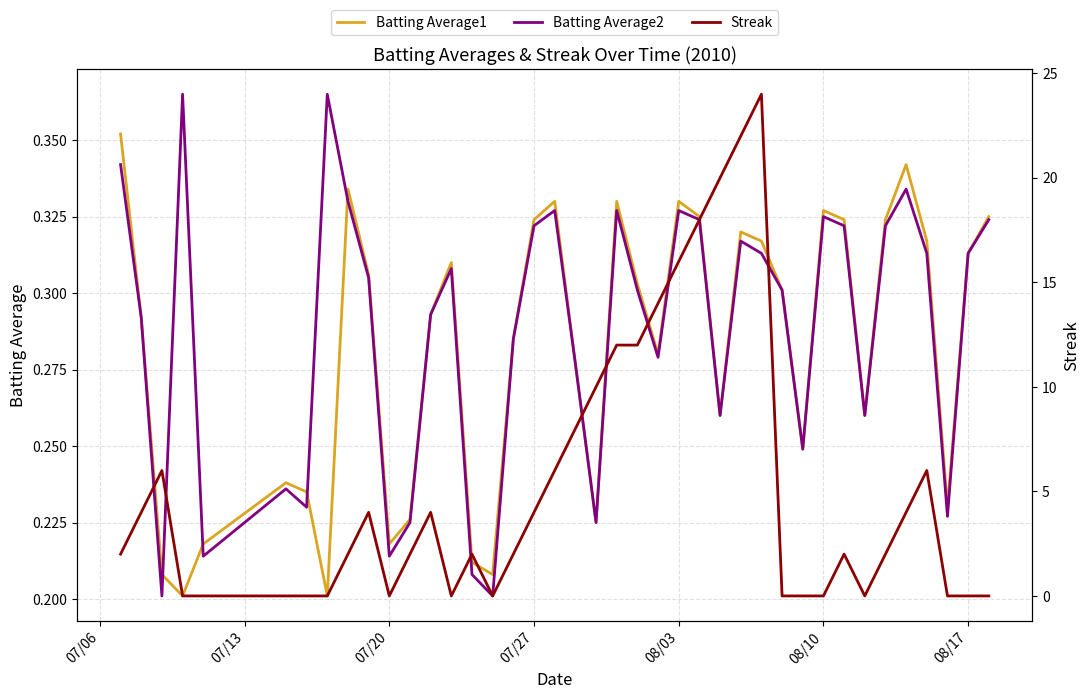

True or false: Batting Average1 and Streak intersect in this chart.

True